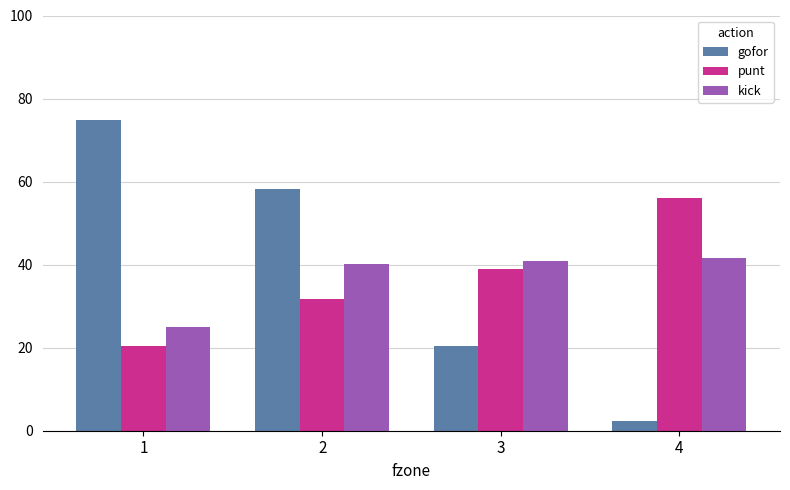

Read the punt value at 4.

56.2